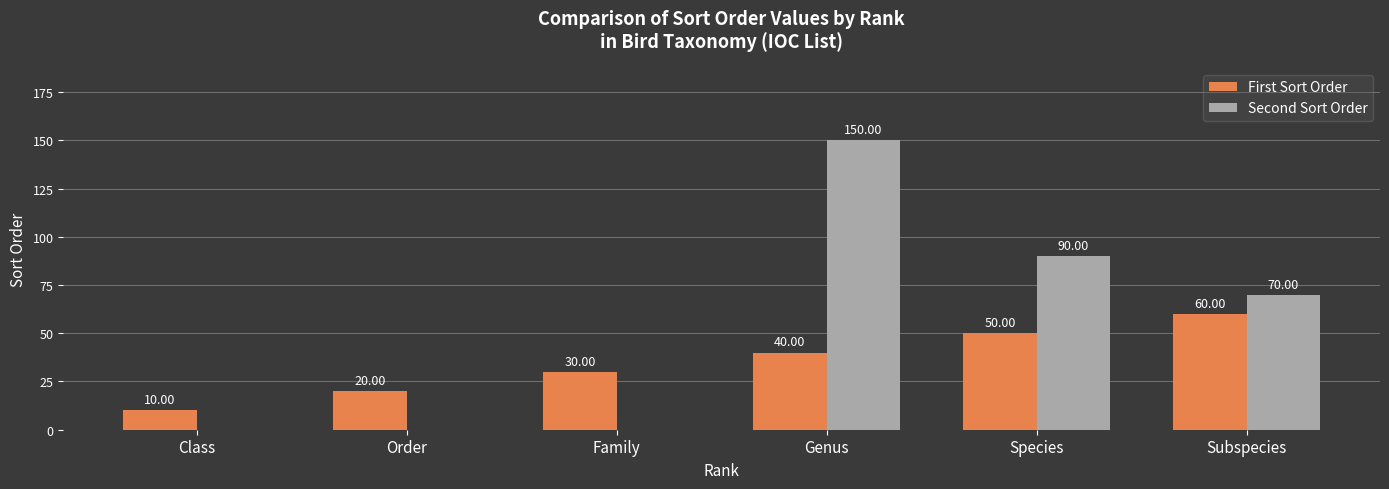

How many data points does each series have?

6